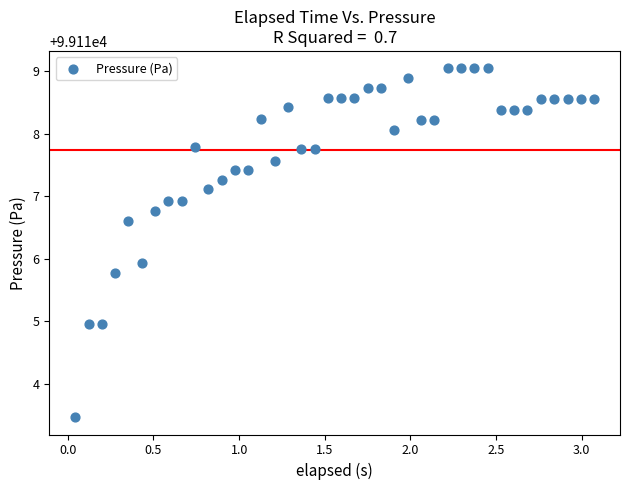

What is the range of Y values (max minus min)?

5.6